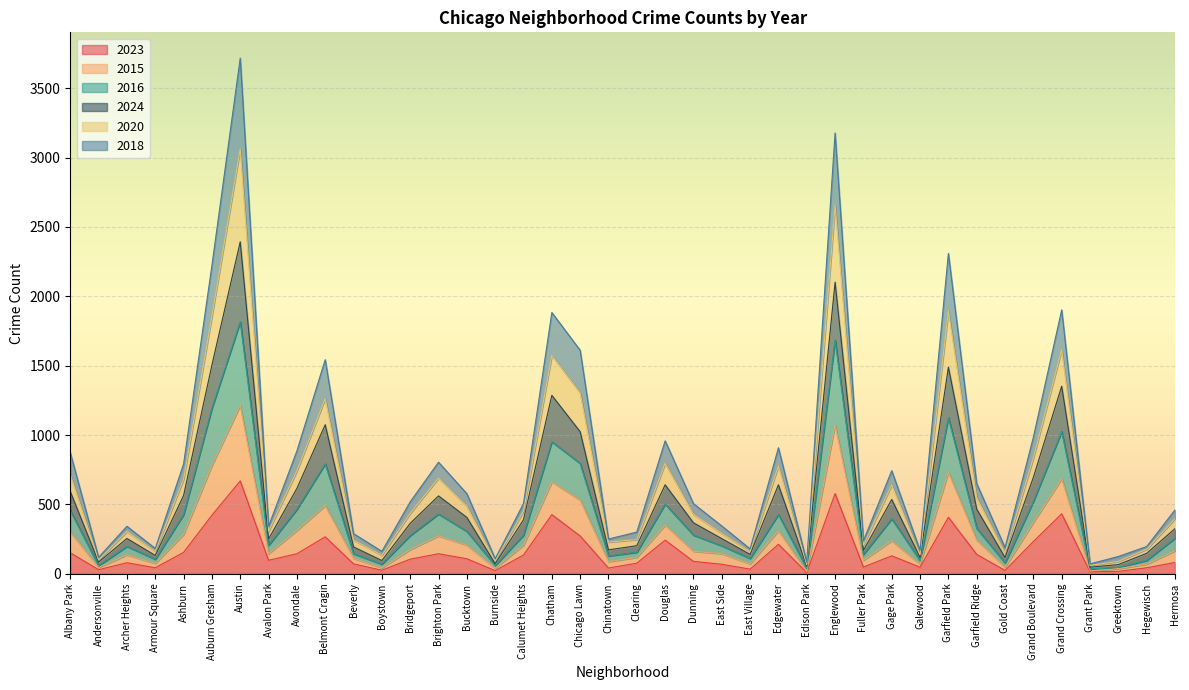

At which label does 2023 reach its peak?

Austin